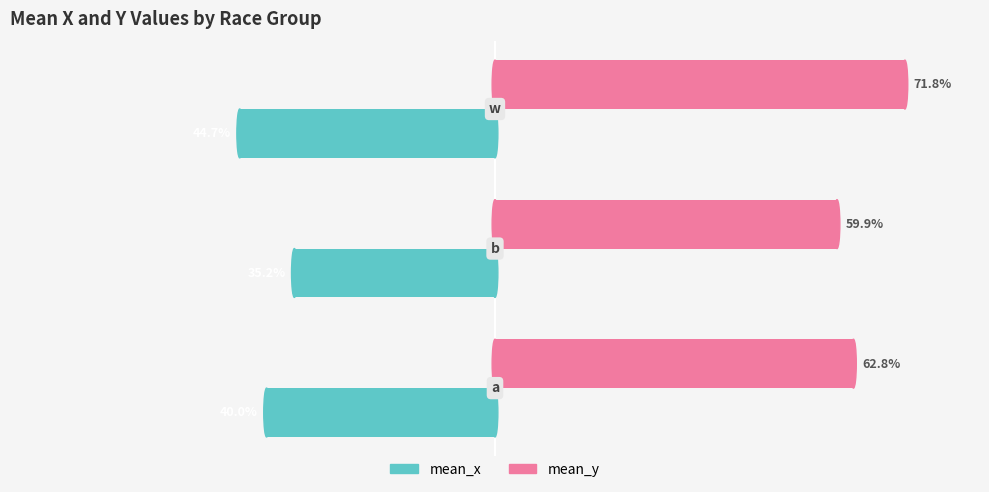

What is the value of the mean_x bar at the 2nd from the left?

-0.4